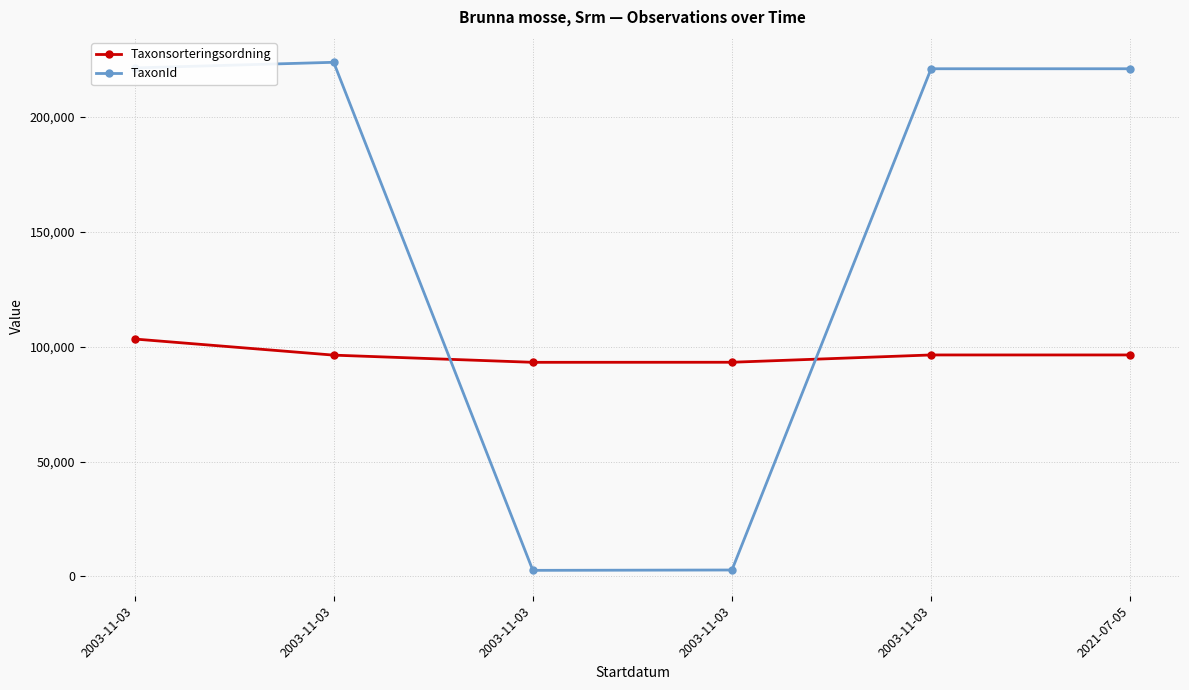

How many categories are shown in the chart?

6